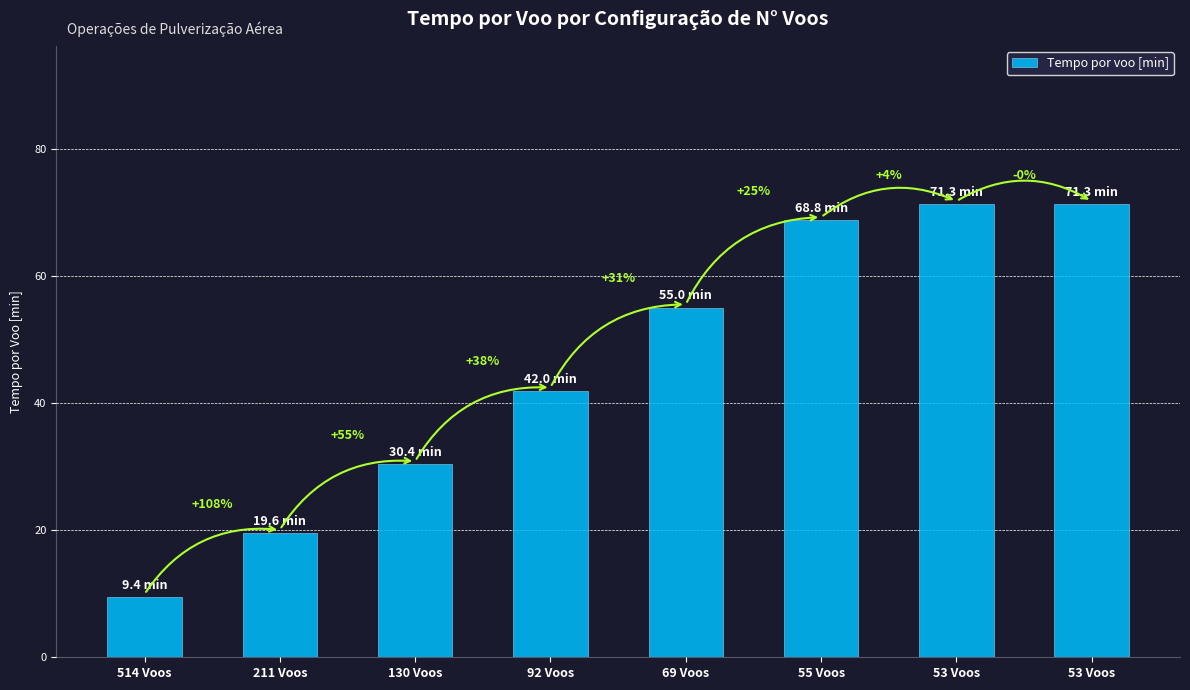

Between 69 Voos and 130 Voos, which is larger?

69 Voos